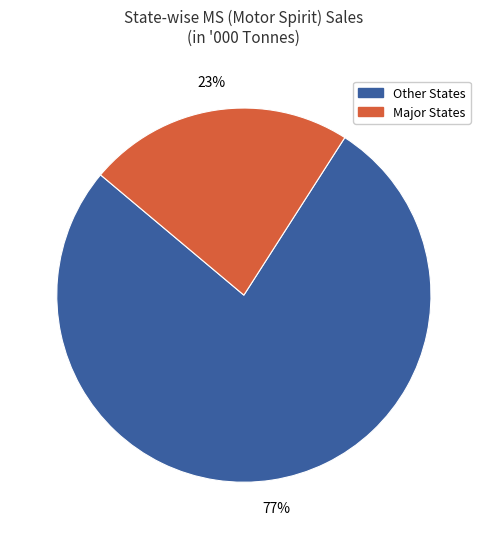

To the nearest percent, what is the difference between the largest and smallest slice percentages?

54%